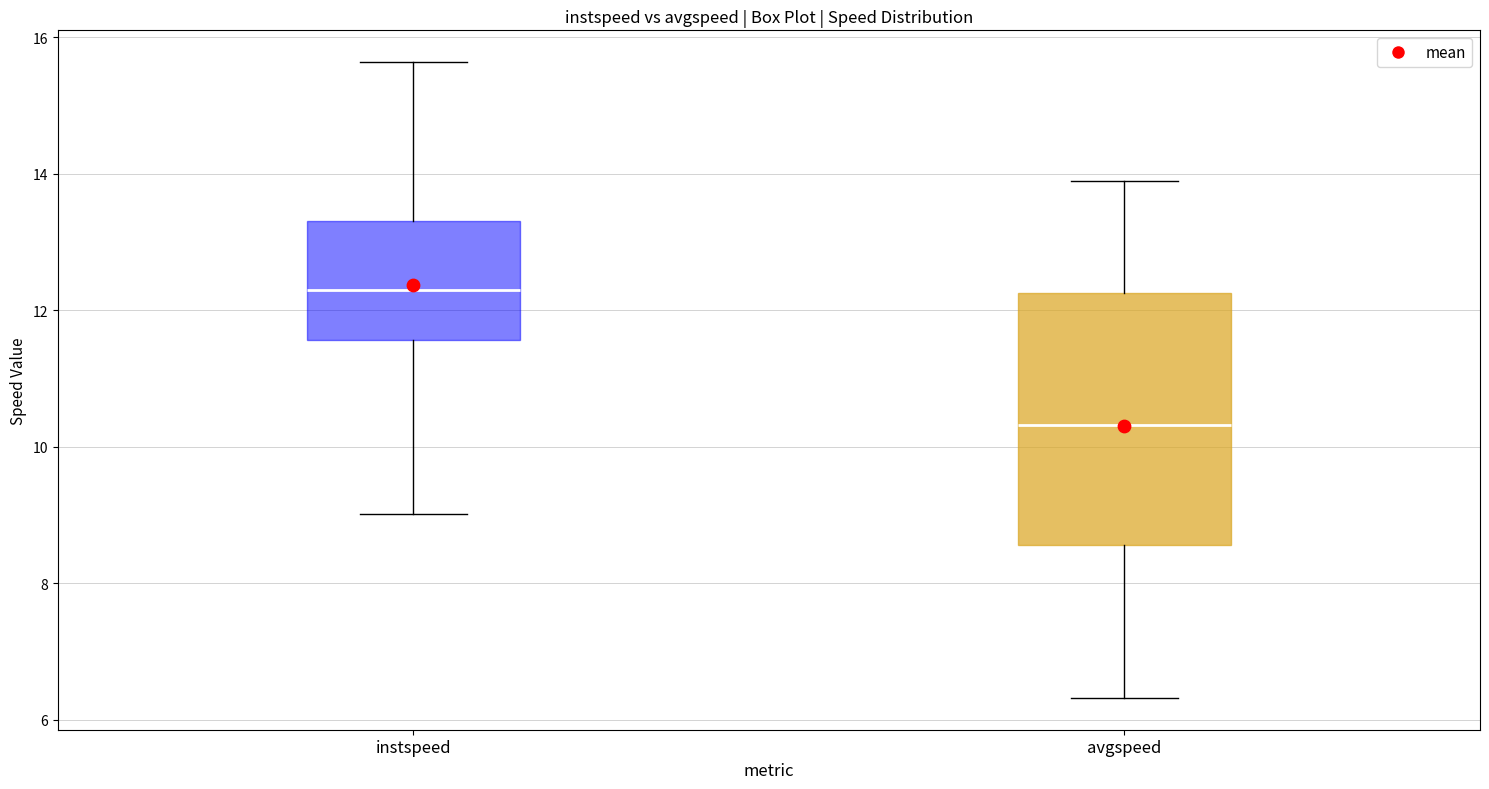

Reading left to right, transcribe this box plot: for each box, give where its median line is, the range the box spans, and where its two whiskers end, as read against the y-axis. The values are not printed on the chart, so give them approximately, as read against the axis.

instspeed: median 12.2, box 11.6 to 13.4, whiskers 9.0 to 15.6
avgspeed: median 10.4, box 8.6 to 12.2, whiskers 6.4 to 13.8